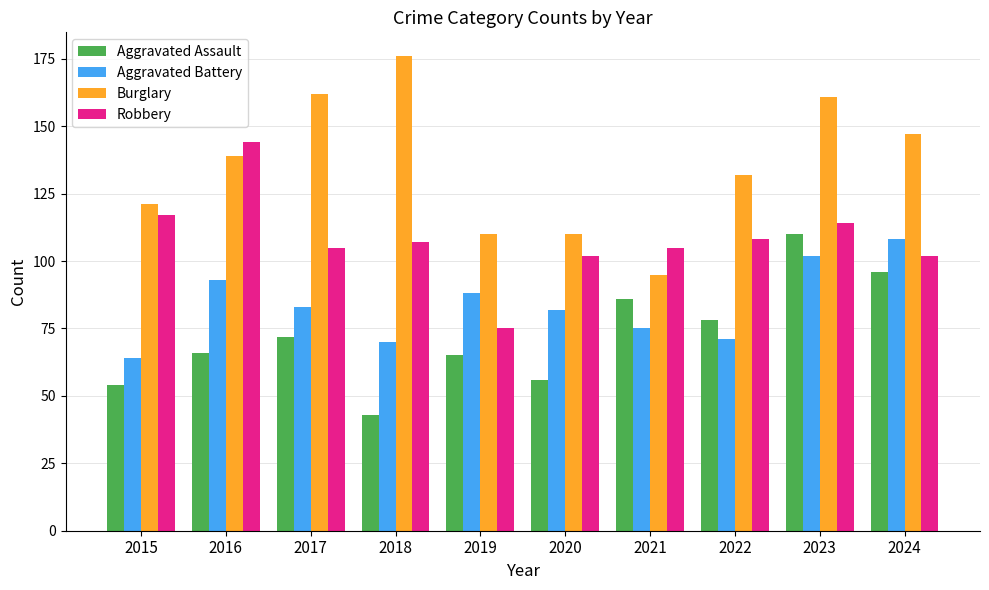

Is the value of Aggravated Battery at 2020 greater than the value of Robbery at 2022?

No